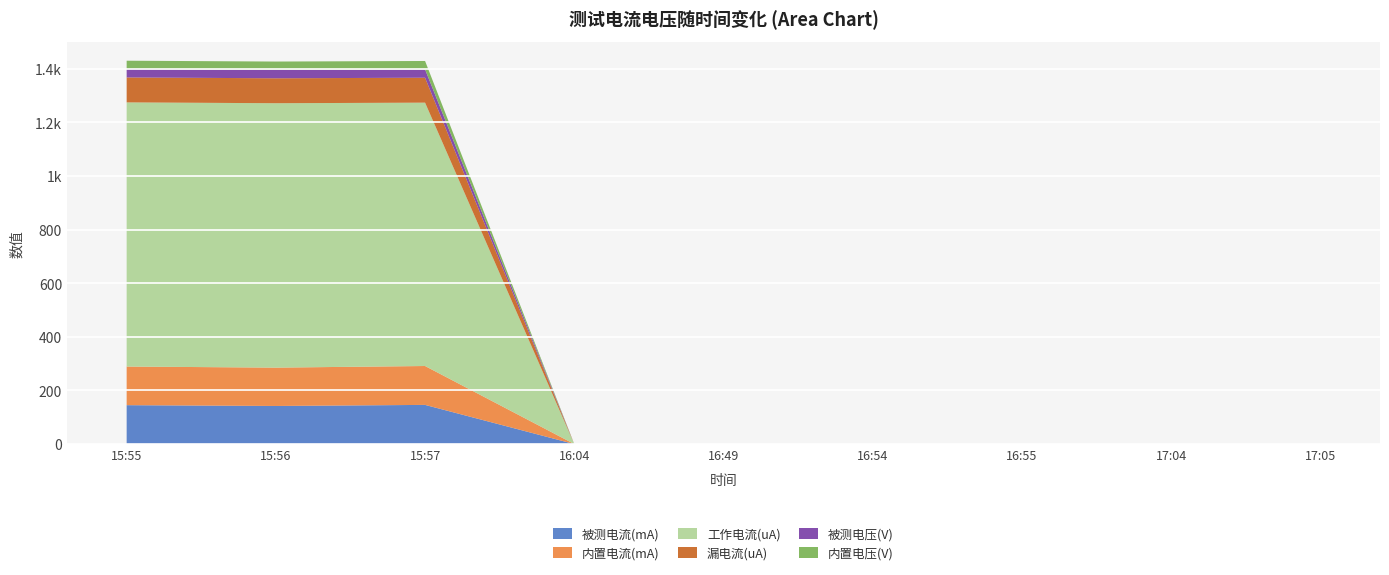

Reading left to right, extract all data points from this chart.

被测电流(mA): 15:55=145.0	15:56=142.0	15:57=146.0	16:04=0.0	16:49=0.0	16:54=0.0	16:55=0.0	17:04=0.0	17:05=0.0
内置电流(mA): 15:55=144.0	15:56=143.0	15:57=145.0	16:04=0.0	16:49=0.0	16:54=0.0	16:55=0.0	17:04=0.0	17:05=0.0
工作电流(uA): 15:55=985.0	15:56=985.9	15:57=982.0	16:04=0.0	16:49=0.0	16:54=0.0	16:55=0.0	17:04=0.0	17:05=0.0
漏电流(uA): 15:55=93.0	15:56=93.0	15:57=93.0	16:04=0.0	16:49=0.0	16:54=0.0	16:55=0.0	17:04=0.0	17:05=0.0
被测电压(V): 15:55=31.2	15:56=31.2	15:57=31.2	16:04=0.0	16:49=0.0	16:54=0.0	16:55=0.0	17:04=0.0	17:05=0.0
内置电压(V): 15:55=31.2	15:56=31.2	15:57=31.2	16:04=0.0	16:49=0.0	16:54=0.0	16:55=0.0	17:04=0.0	17:05=0.0